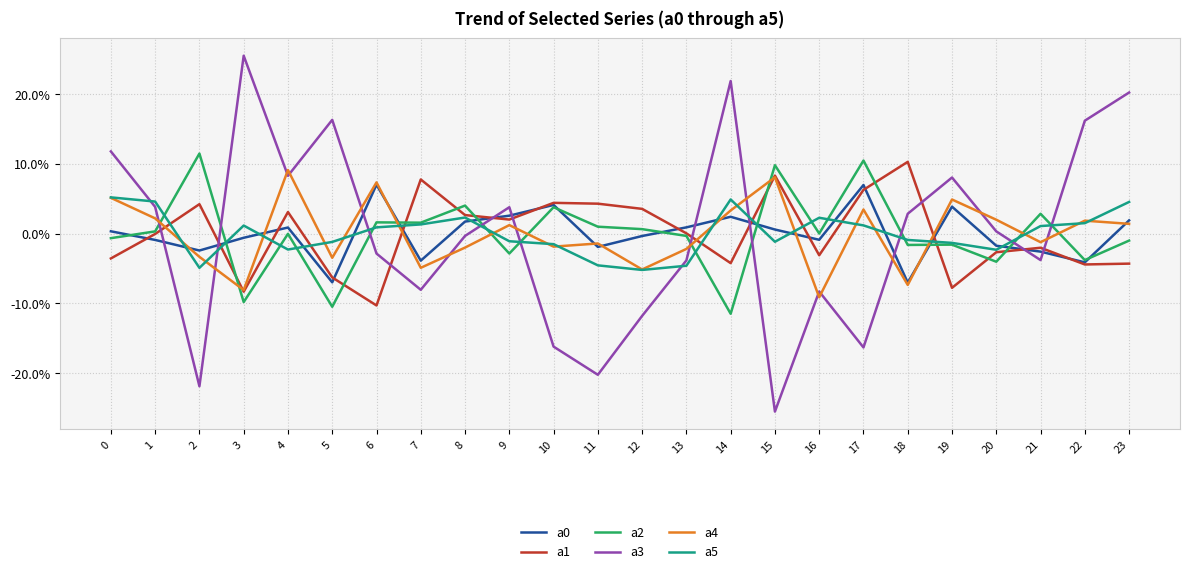

True or false: a3 and a5 intersect in this chart.

True